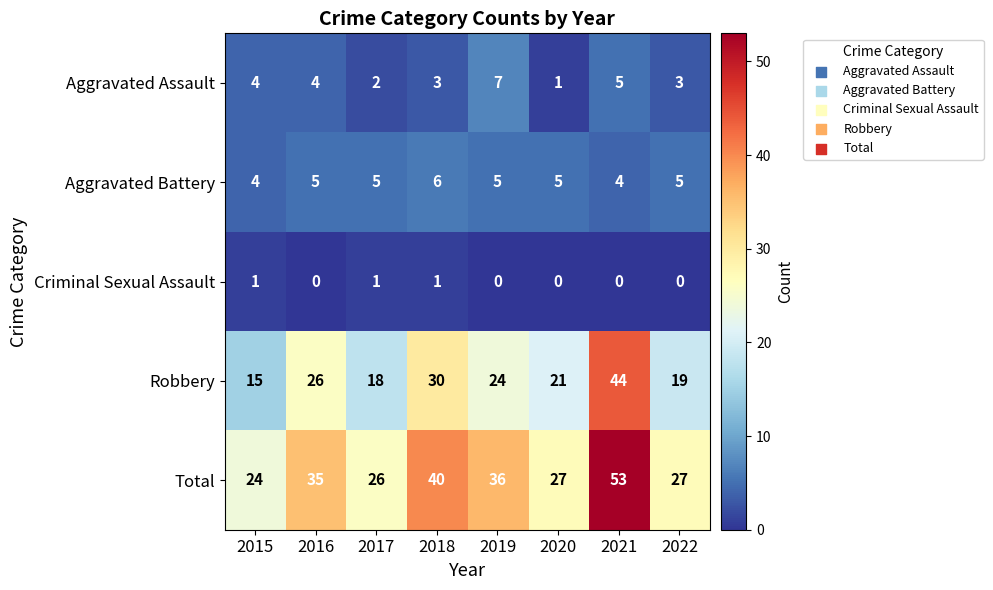

Read the Aggravated Battery value at 2016.

5